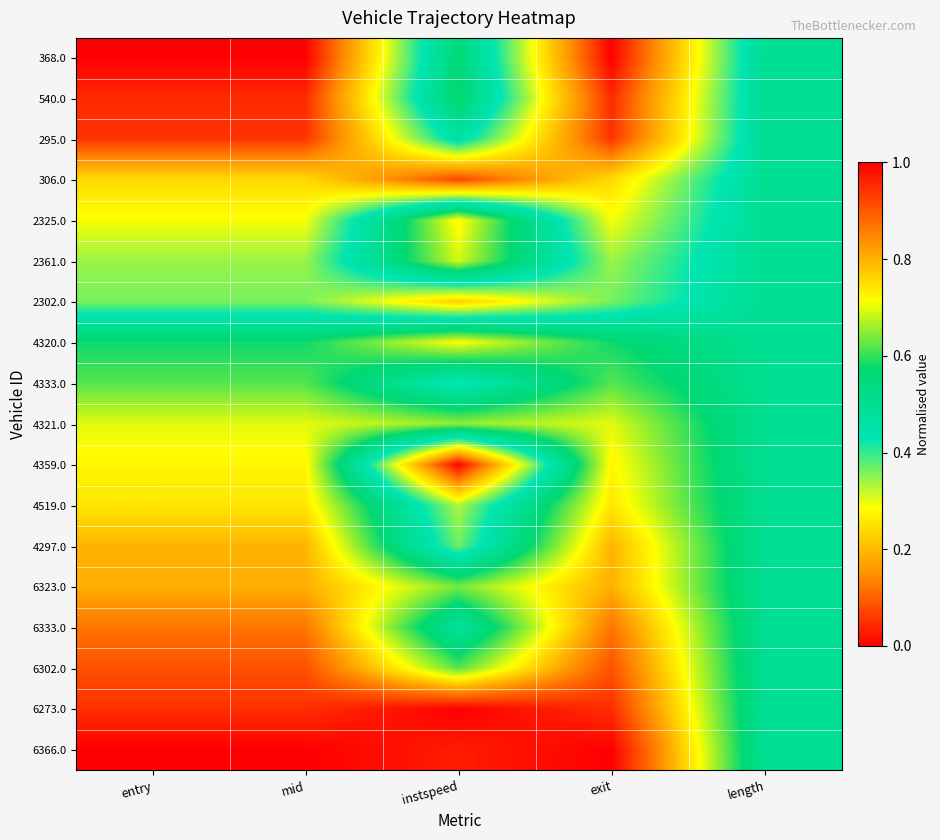

Reading left to right, what are all the values shown in this chart?

368.0: entry=0.0	mid=0.0	instspeed=0.6	exit=0.0	length=0.5
540.0: entry=0.0	mid=0.0	instspeed=0.6	exit=0.0	length=0.5
295.0: entry=0.1	mid=0.1	instspeed=0.5	exit=0.1	length=0.5
306.0: entry=0.2	mid=0.2	instspeed=0.1	exit=0.2	length=0.5
2325.0: entry=0.3	mid=0.3	instspeed=0.7	exit=0.3	length=0.5
2361.0: entry=0.3	mid=0.3	instspeed=0.7	exit=0.3	length=0.5
2302.0: entry=0.4	mid=0.4	instspeed=0.2	exit=0.4	length=0.5
4320.0: entry=0.6	mid=0.6	instspeed=0.7	exit=0.6	length=0.5
4333.0: entry=0.6	mid=0.6	instspeed=0.4	exit=0.6	length=0.5
4321.0: entry=0.7	mid=0.7	instspeed=0.7	exit=0.7	length=0.5
4359.0: entry=0.7	mid=0.7	instspeed=0.0	exit=0.7	length=0.5
4519.0: entry=0.7	mid=0.7	instspeed=0.3	exit=0.7	length=0.5
4297.0: entry=0.8	mid=0.8	instspeed=0.4	exit=0.8	length=0.5
6323.0: entry=0.8	mid=0.8	instspeed=0.6	exit=0.8	length=0.5
6333.0: entry=0.9	mid=0.9	instspeed=0.5	exit=0.9	length=0.5
6302.0: entry=0.9	mid=0.9	instspeed=0.6	exit=0.9	length=0.5
6273.0: entry=0.9	mid=0.9	instspeed=1.0	exit=0.9	length=0.5
6366.0: entry=1.0	mid=1.0	instspeed=1.0	exit=1.0	length=0.5